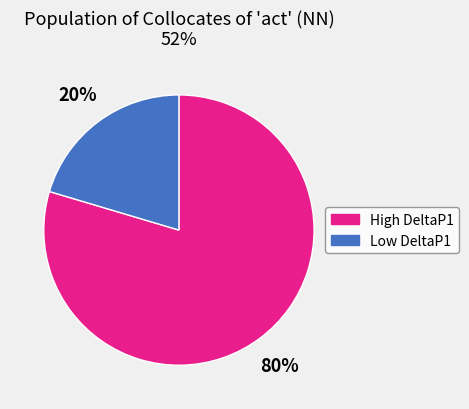

Which slice is the smallest?

Low DeltaP1